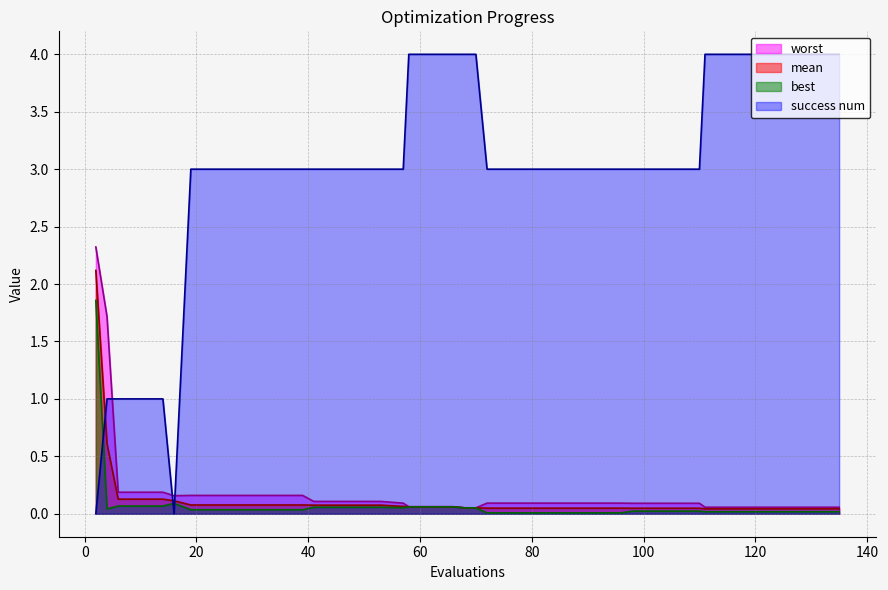

True or false: mean and best cross at least once.

False